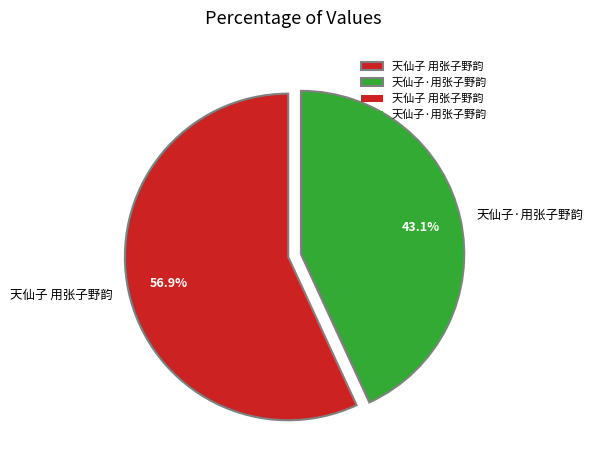

Is it true that 天仙子 用张子野韵 is 70% of the pie?

False